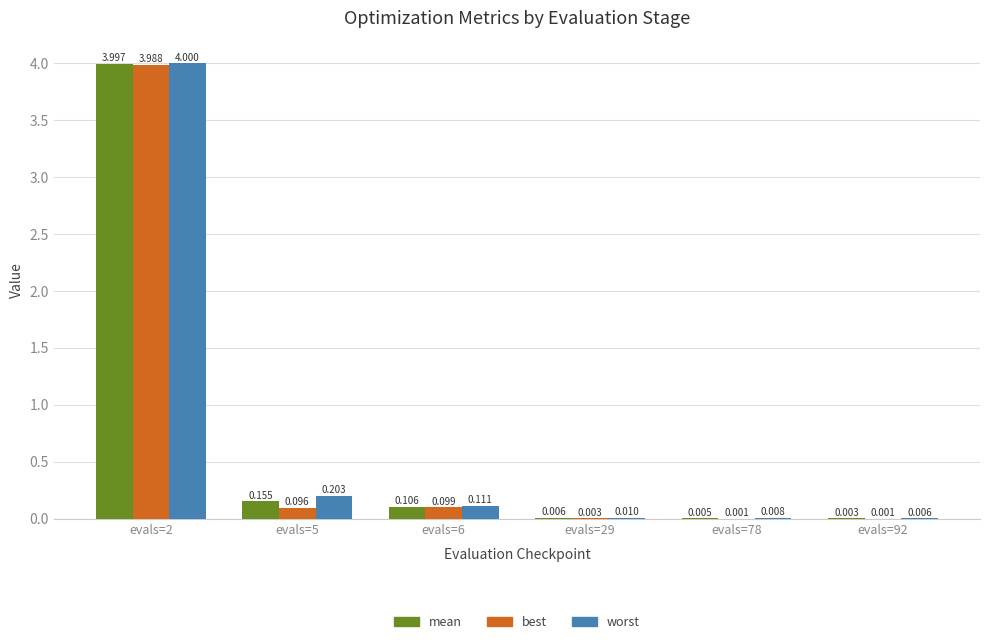

At which category is the sum across all series the highest?

evals=2